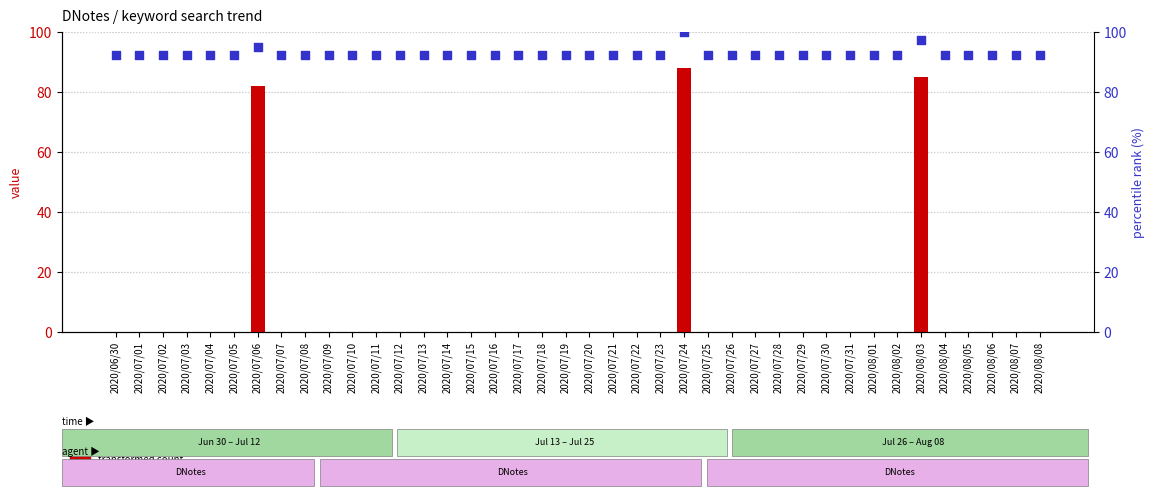

Which series contains the lowest Y value?

transformed count